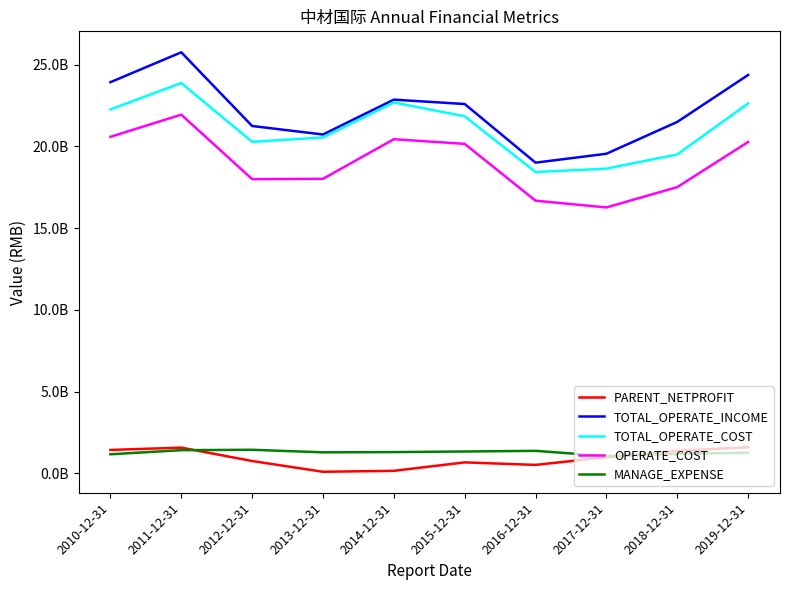

Rank the series at 2014-12-31 from lowest to highest value.

PARENT_NETPROFIT, MANAGE_EXPENSE, OPERATE_COST, TOTAL_OPERATE_COST, TOTAL_OPERATE_INCOME